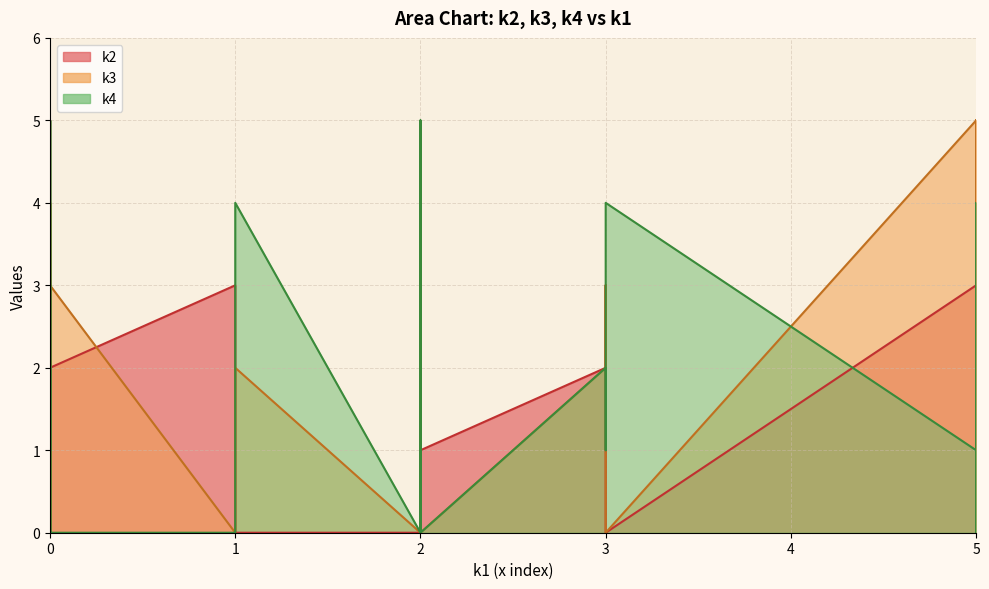

What is the maximum value for k3?

5